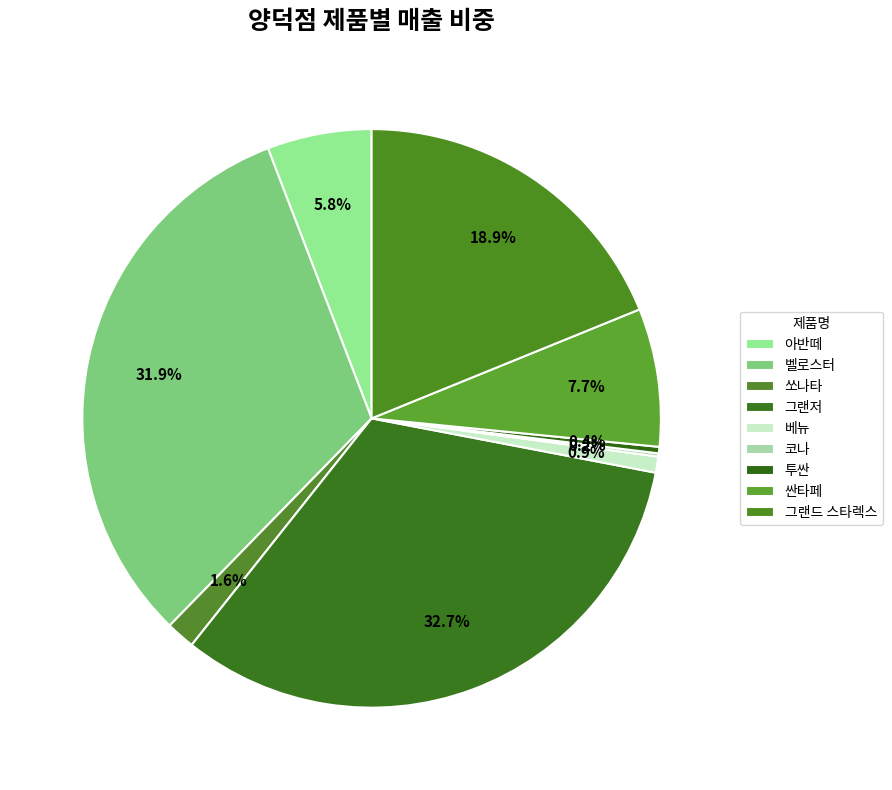

Is 그랜저 the majority of the pie?

No